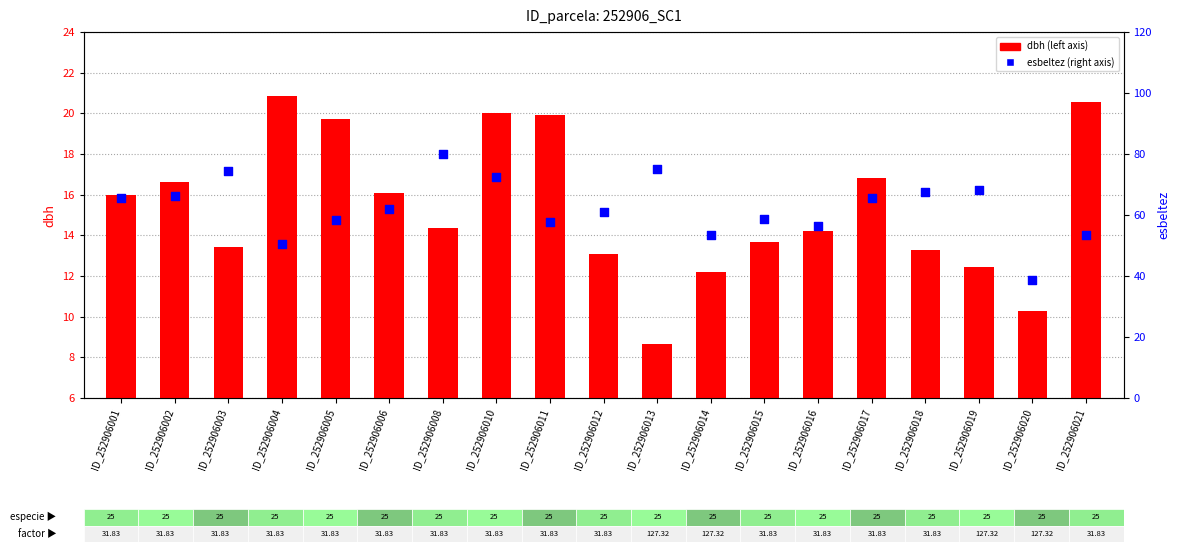

Which series contains the highest Y value?

esbeltez